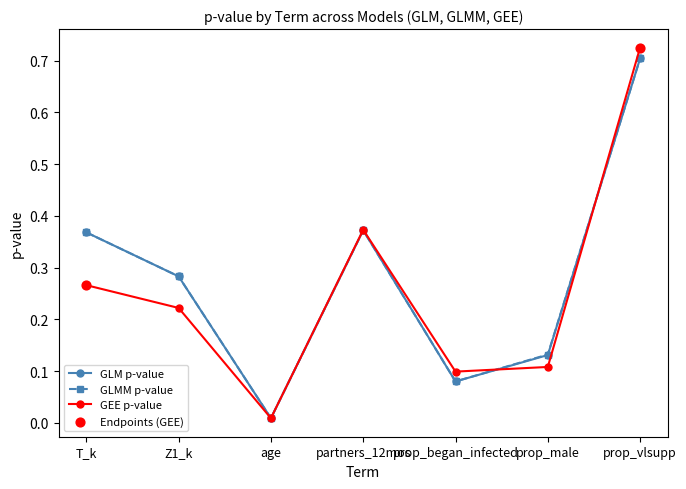

Is the value of GEE p-value at Z1_k greater than the value of GLMM p-value at prop_vlsupp?

No